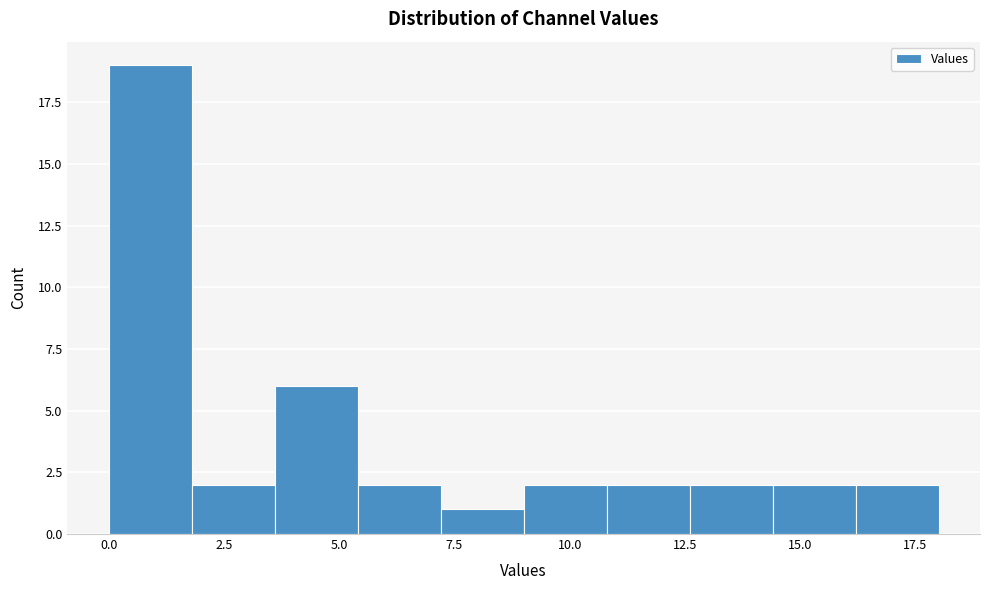

Around what value on the x-axis is the tallest bar? Give the approximate position of its centre, as read against the axis.

1.0